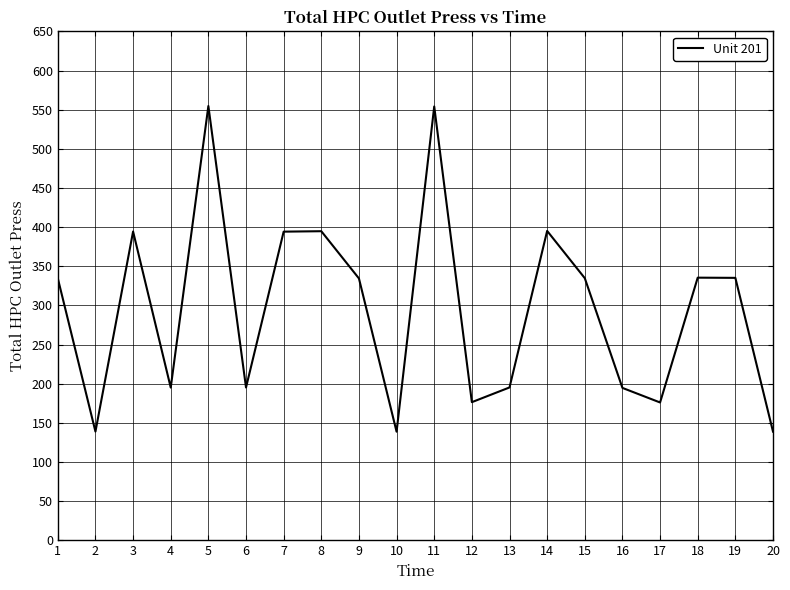

What is the difference between the values at 18 and 5?

219.3